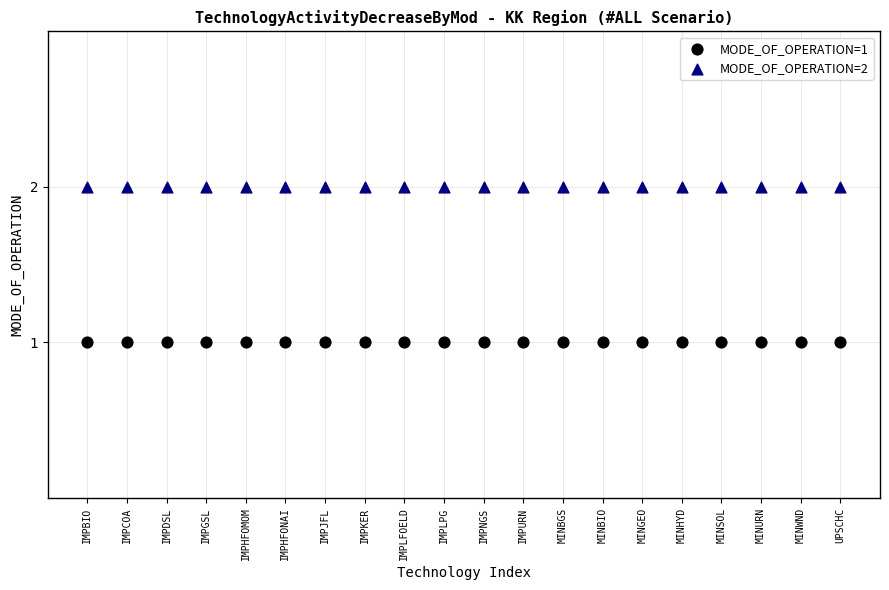

Which series contains the lowest Y value?

MODE_OF_OPERATION=1